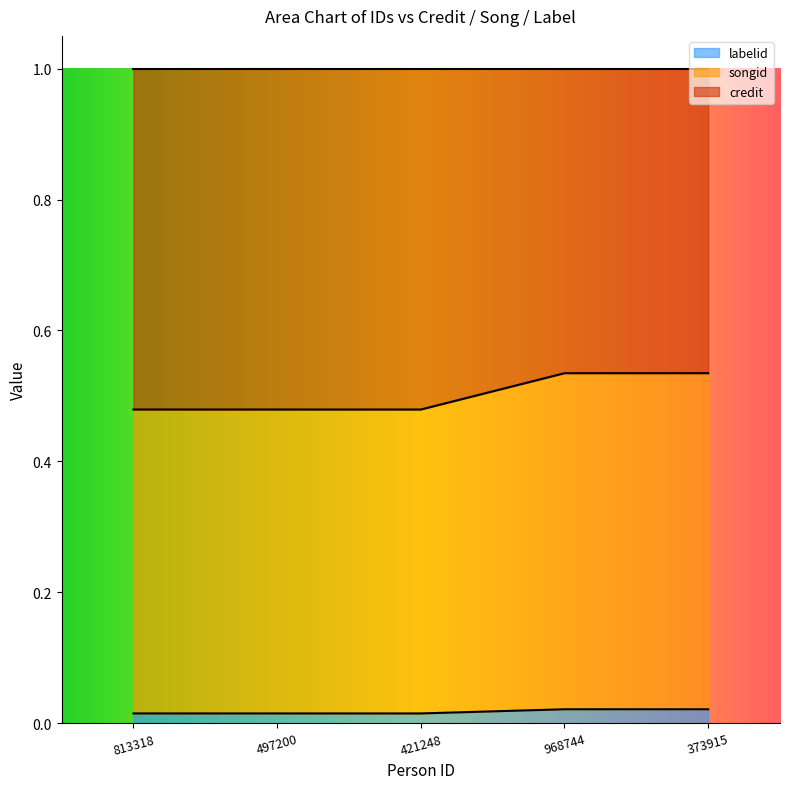

What is the total value across all series at 968744?

1.0